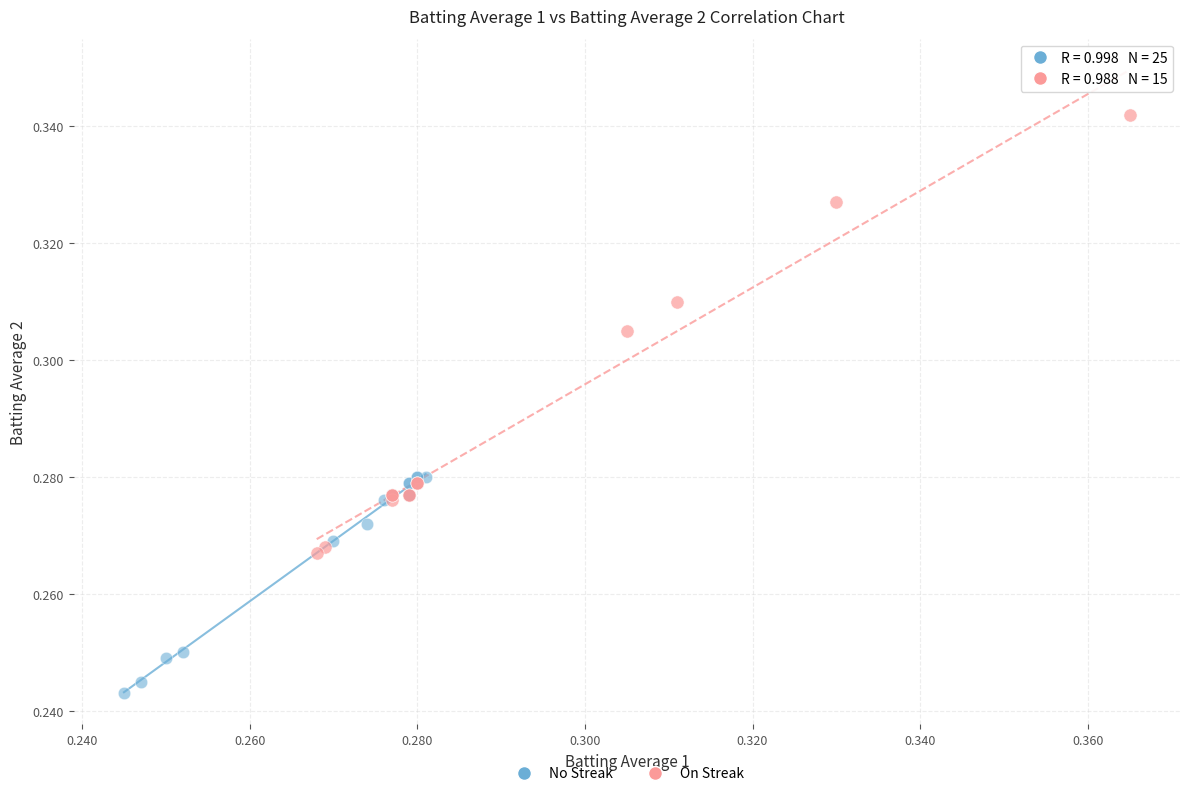

Which series reaches the maximum Y coordinate?

On Streak